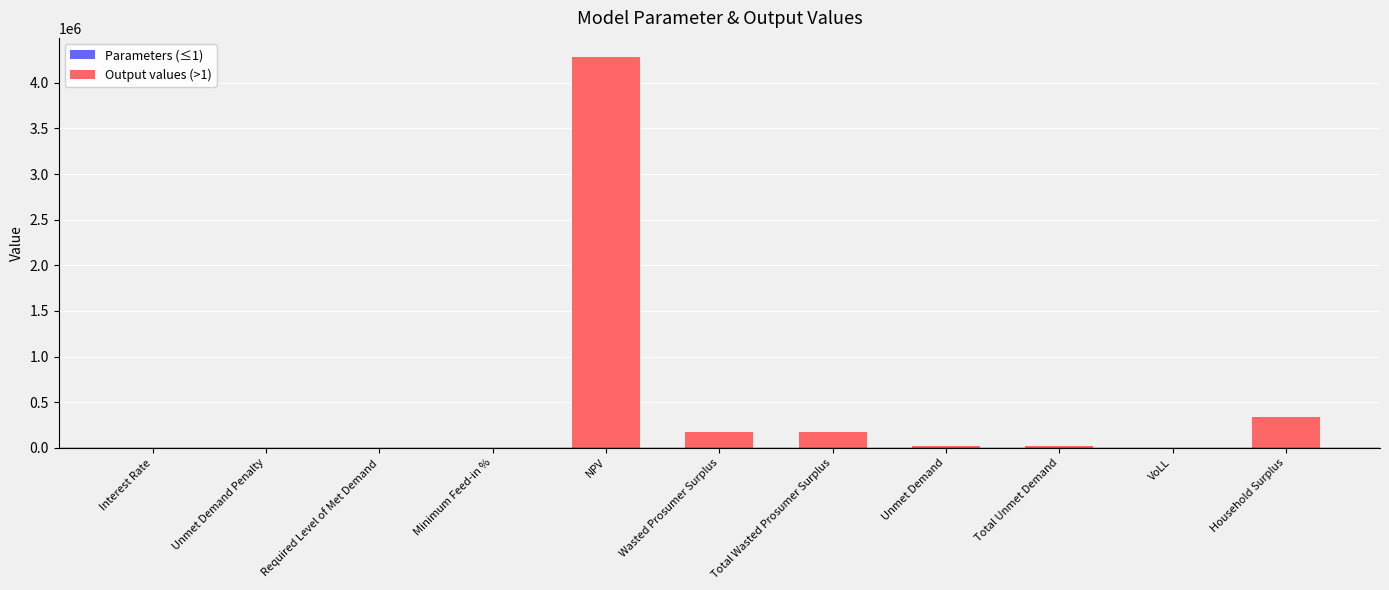

What is the maximum value shown in the chart?

4277960.0